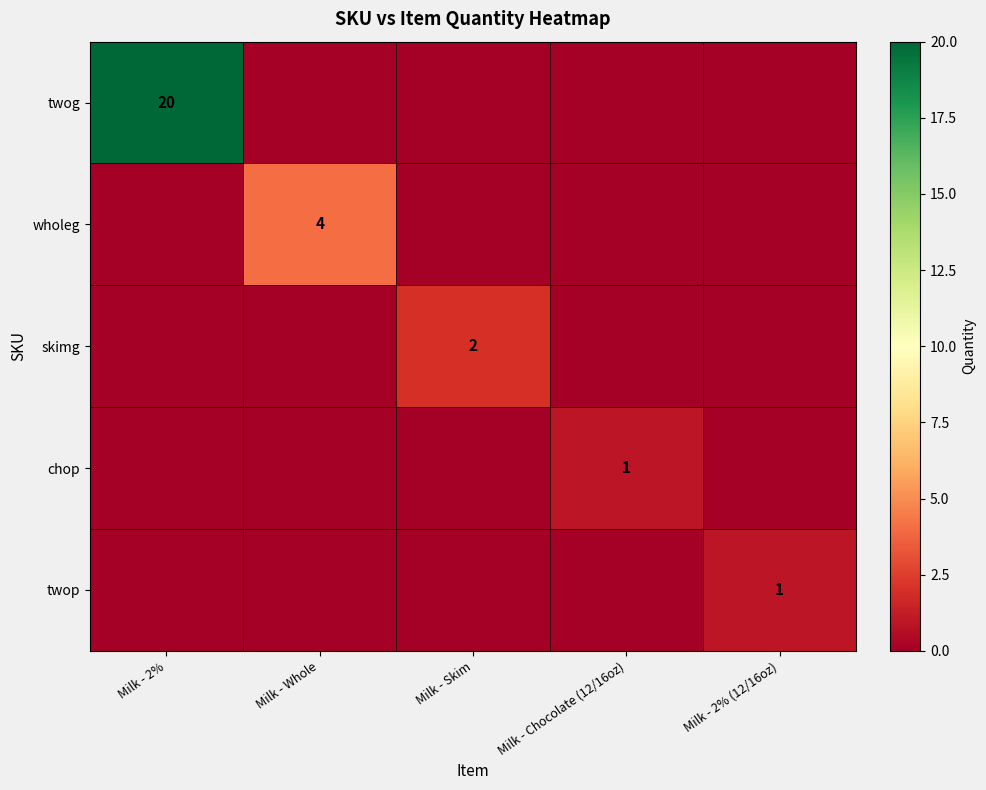

True or false: twop has a value of 0 at Milk - 2% (12/16oz).

False